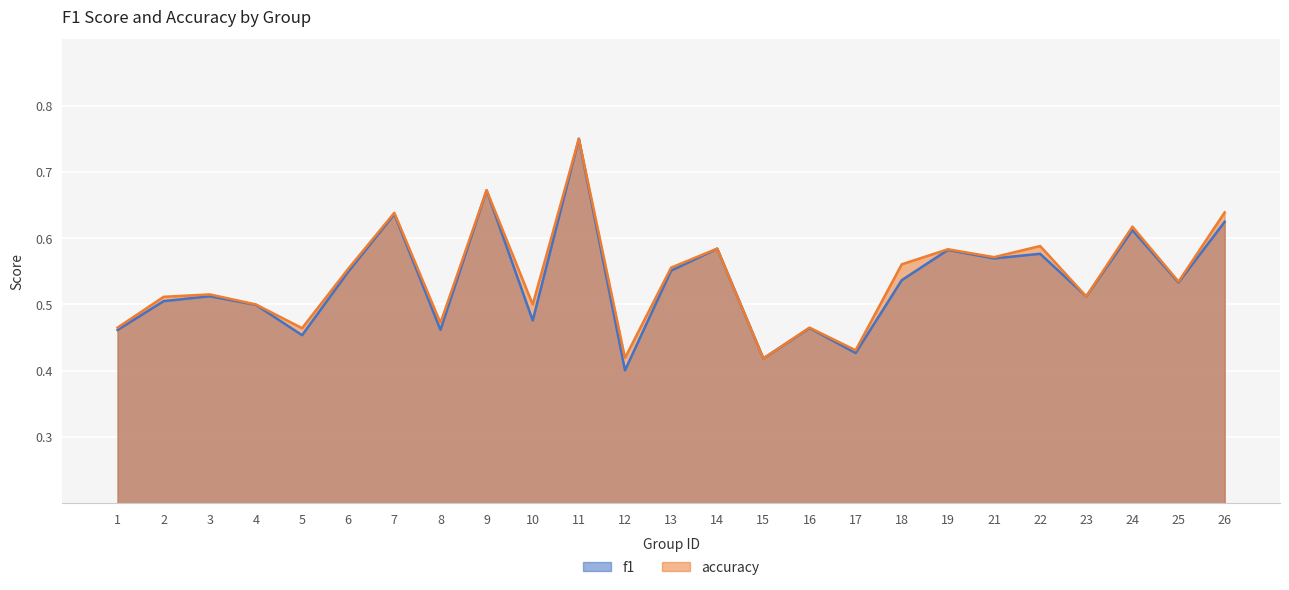

At 14, list the series in order from smallest to largest.

f1, accuracy